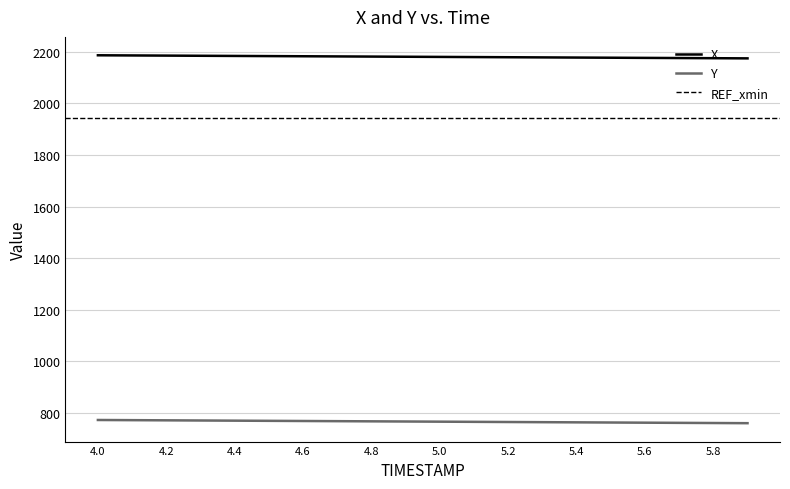

What is the label of the 7th point from the right?

5.3